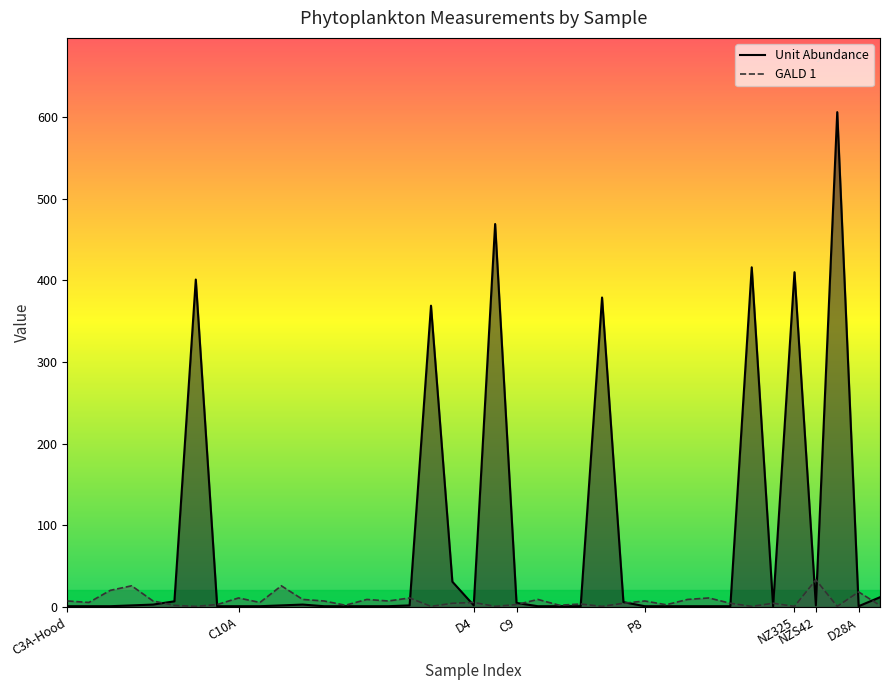

Is the value of Unit Abundance at D4 greater than the value of GALD 1 at NZS42?

No